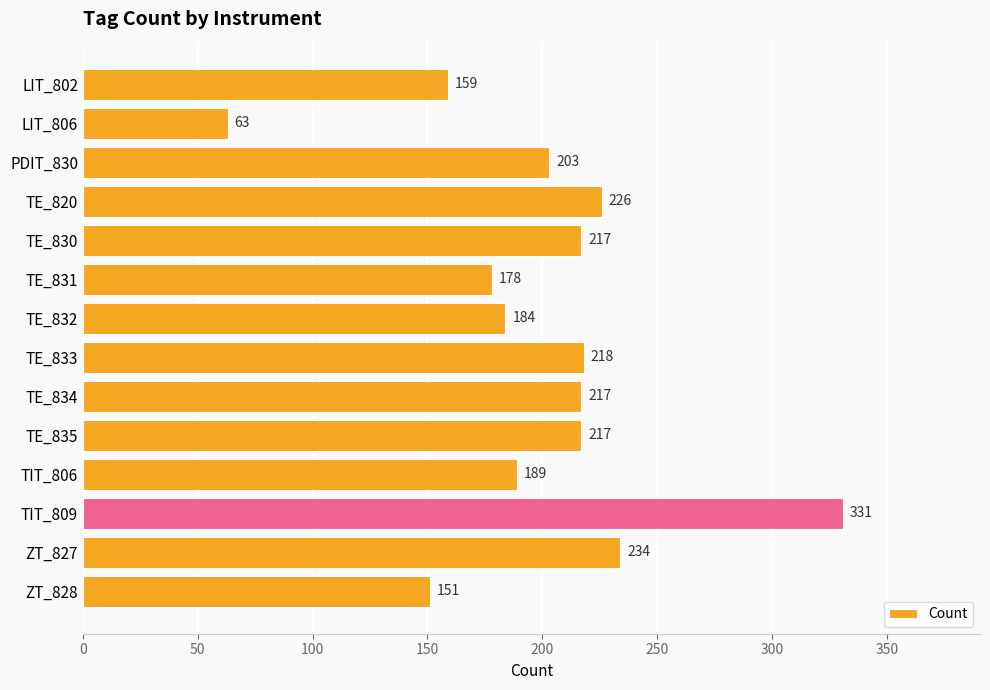

The value at LIT_802 is 277. True or false?

False